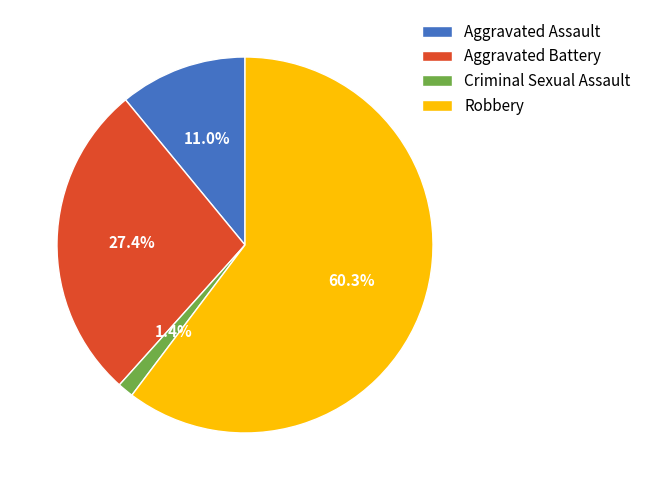

Which category accounts for the majority?

Robbery